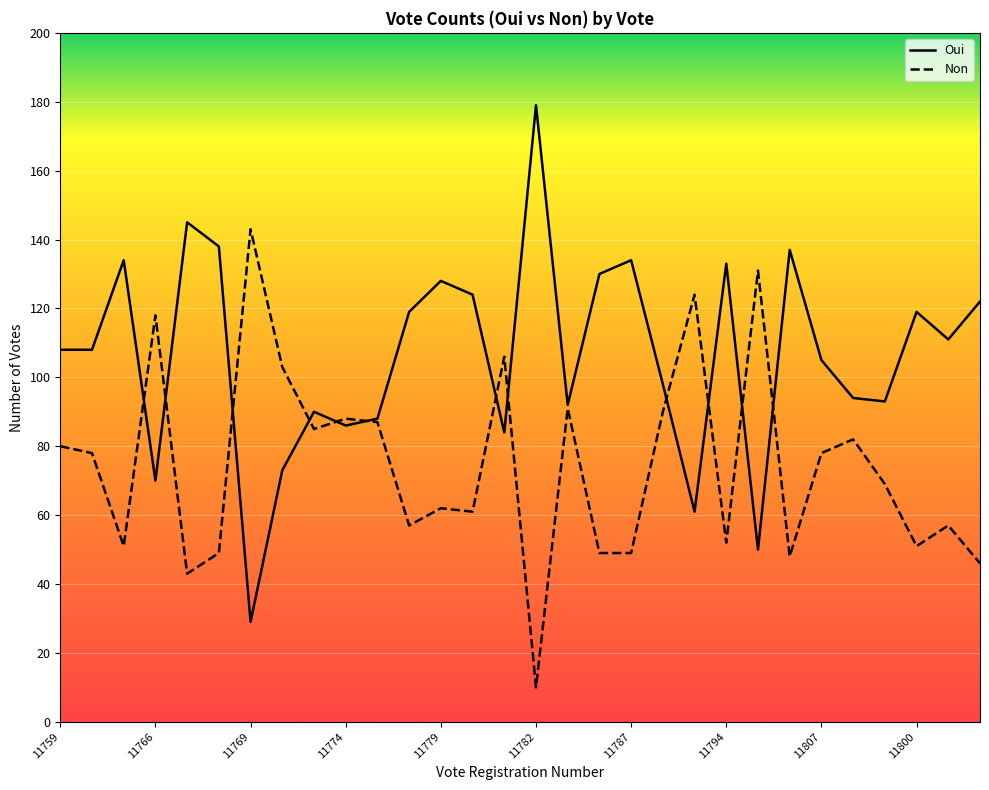

What is the difference between the highest and lowest values at 11775?

1